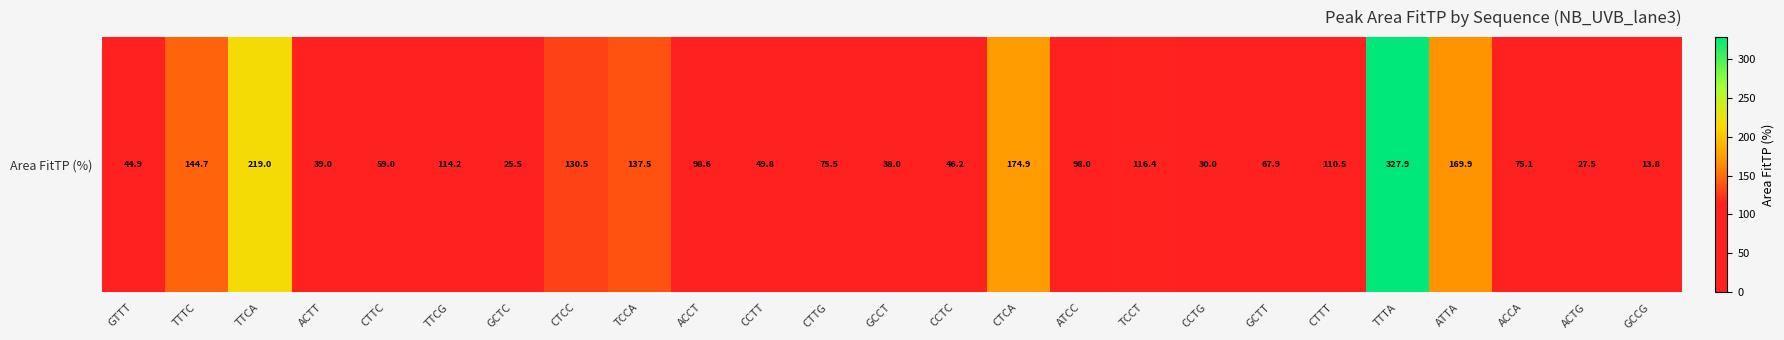

Rank the categories by value from highest to lowest.

TTTA, TTCA, CTCA, ATTA, TTTC, TCCA, CTCC, TCCT, TTCG, CTTT, ACCT, ATCC, CTTG, ACCA, GCTT, CTTC, CCTT, CCTC, GTTT, ACTT, GCCT, CCTG, ACTG, GCTC, GCCG